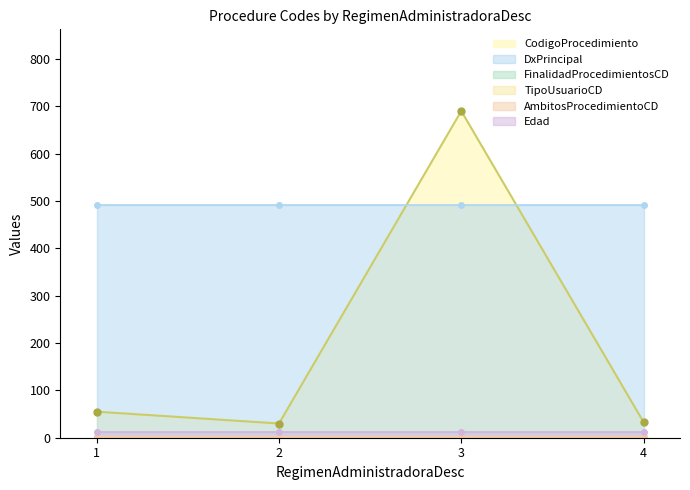

True or false: AmbitosProcedimientoCD has a value of 0 at 3.

False